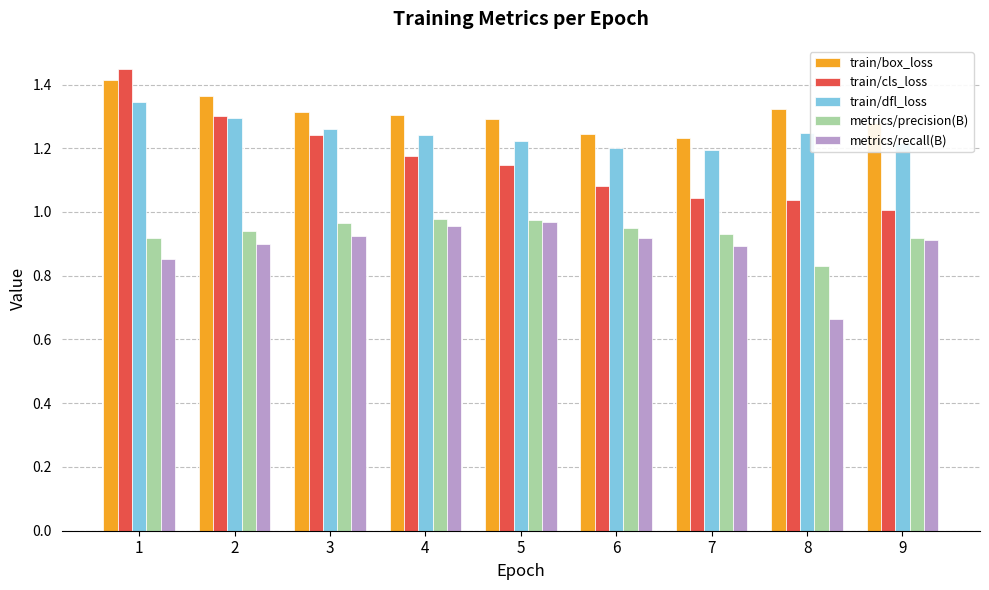

Between 2 and 8, which series saw the biggest shift?

train/cls_loss